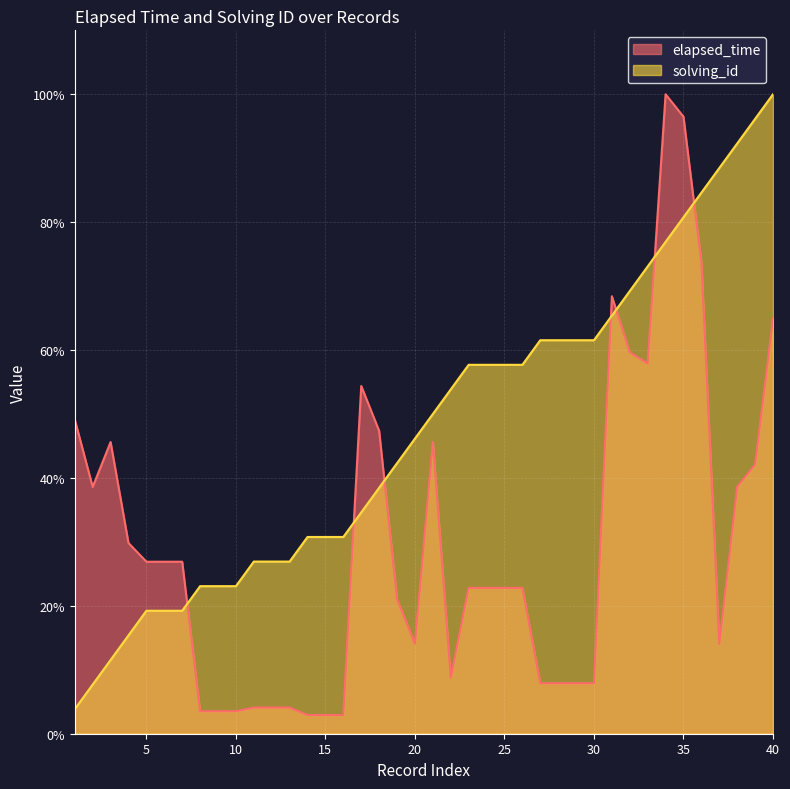

What is the sum of the solving_id values at 35 and 31?

146.2